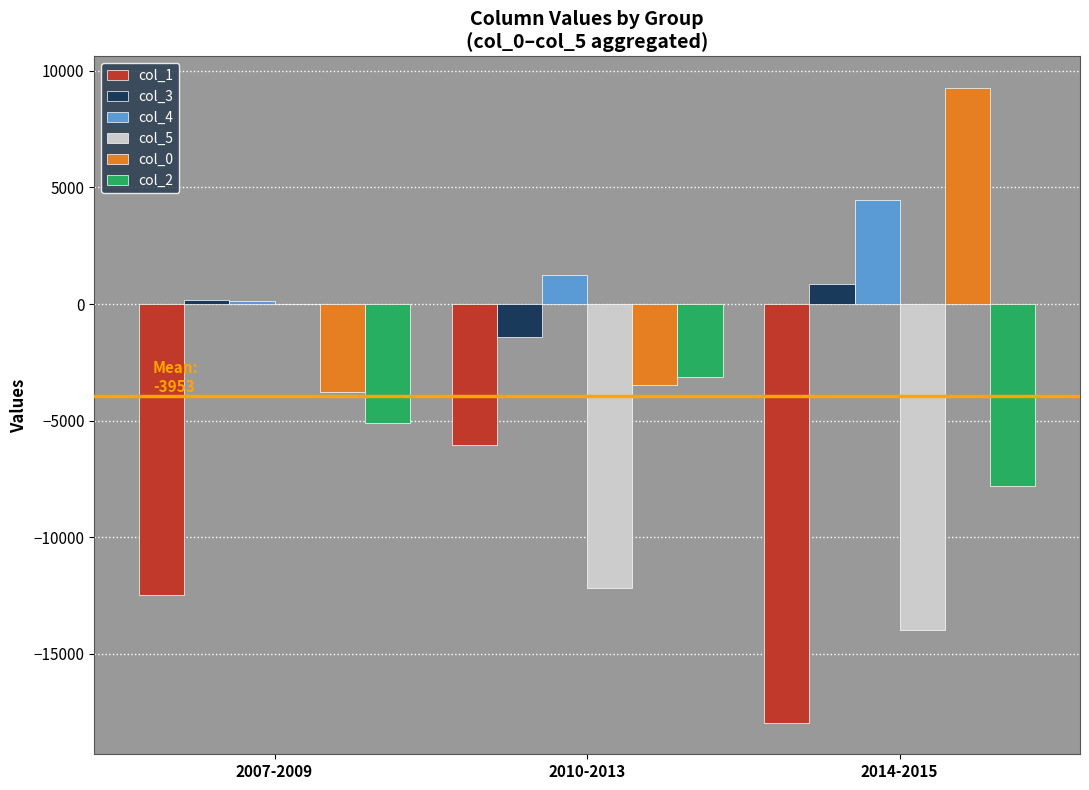

What is the sum of all col_4 values?

5855.2